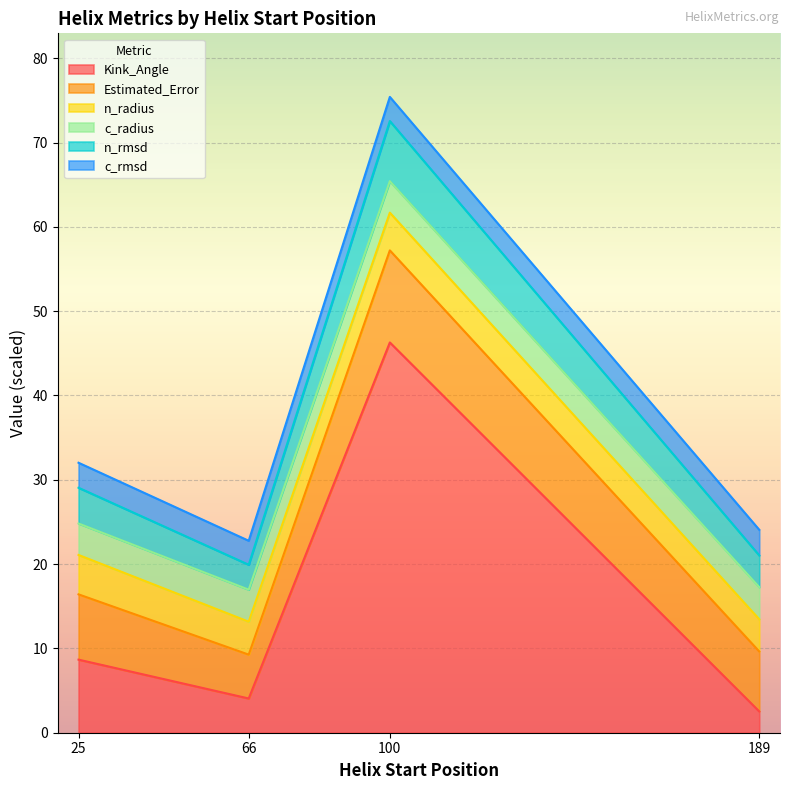

True or false: c_radius and c_rmsd cross at least once.

False